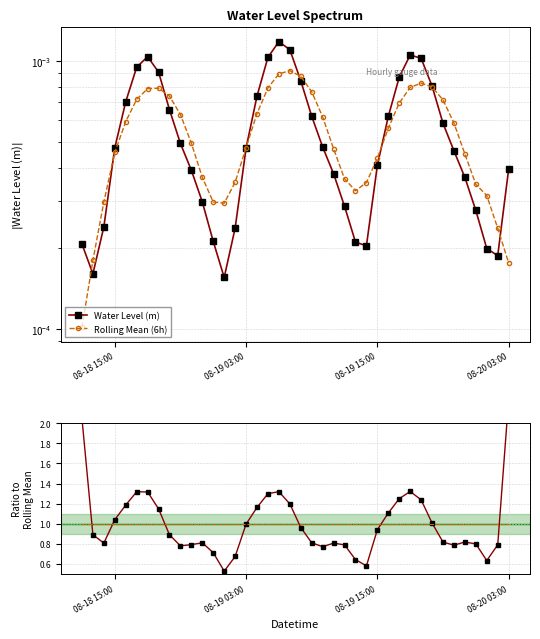

True or false: Water Level (m) has more than 1 interior local peaks.

True